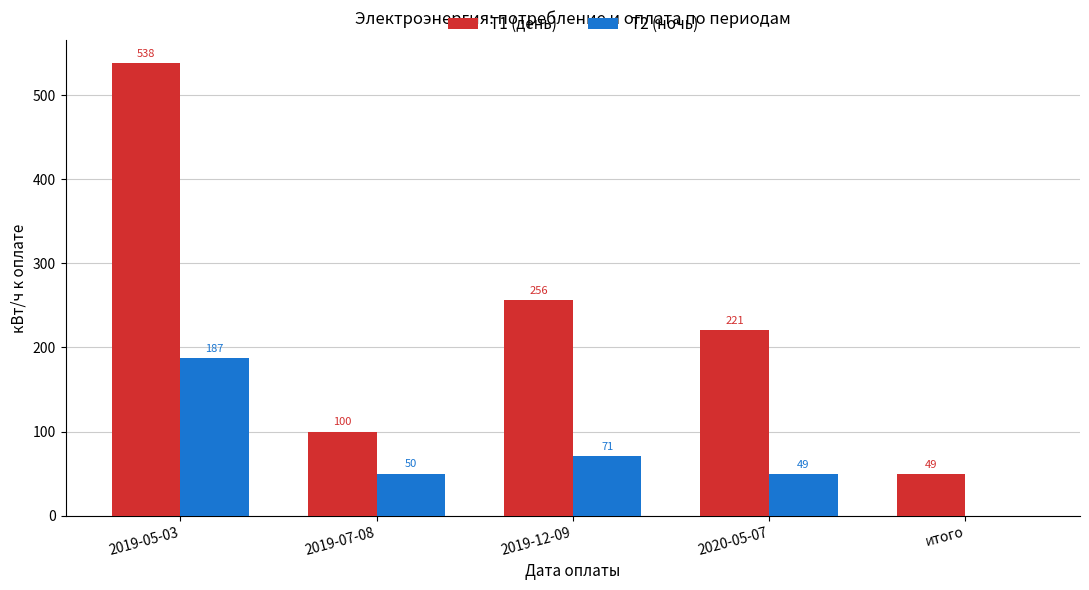

What is the sum of the Т2 (ночь) values at итого and 2019-12-09?

71